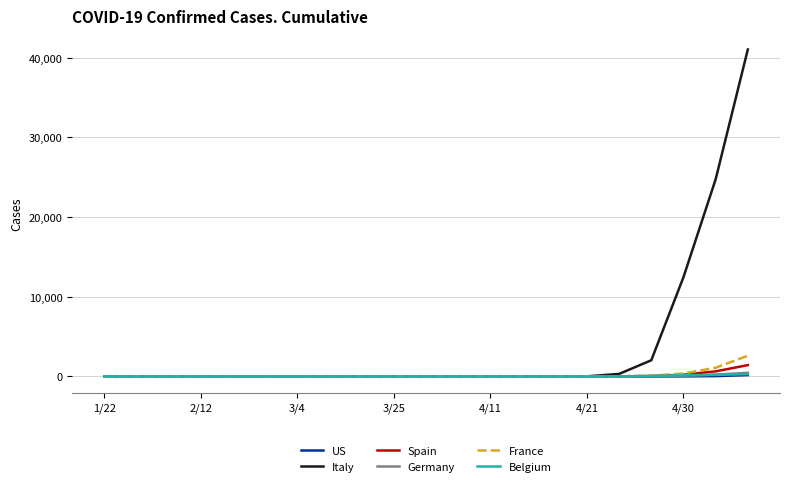

Which series has the largest range (max minus min)?

Italy